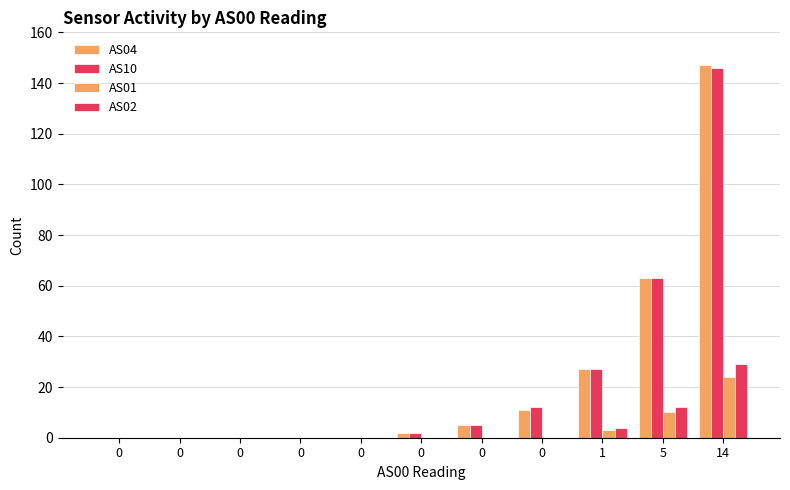

Which series has the largest range (max minus min)?

AS04